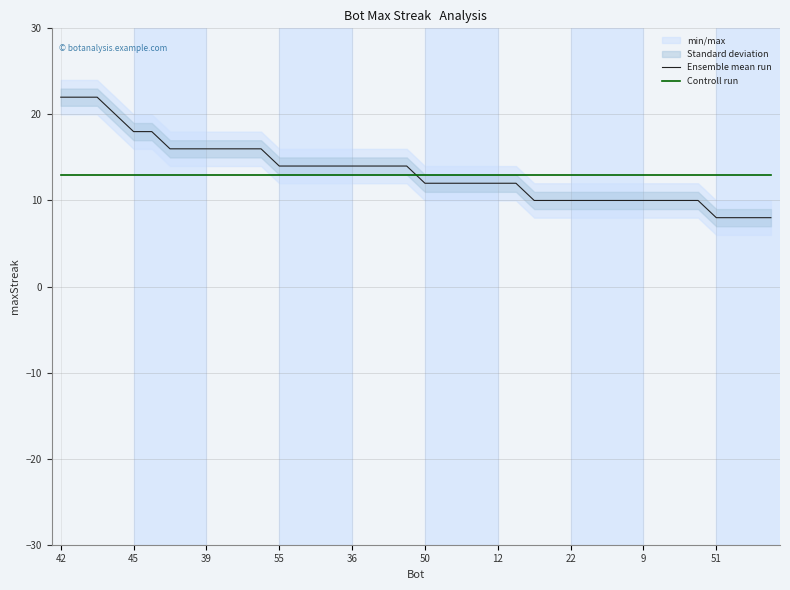

Which series has the largest total across all categories?

Ensemble mean run